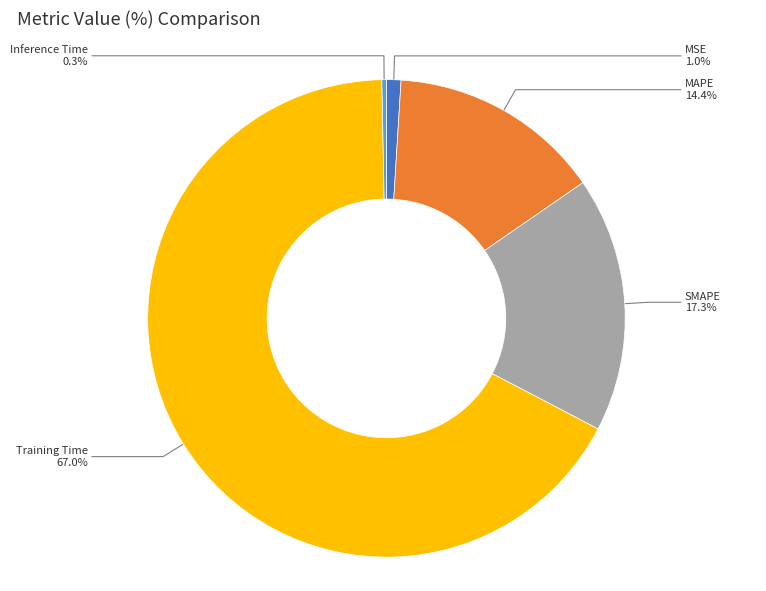

What percentage is the Training Time slice, to the nearest percent?

67%